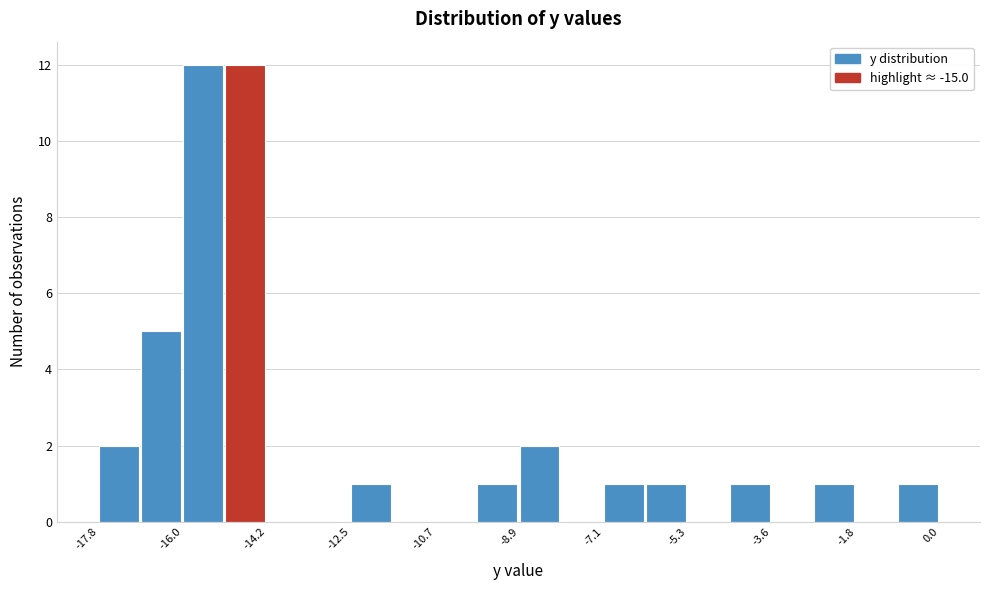

Reading left to right, list every bar in this chart as the range it spans on the x-axis followed by its height. Neither the bar edges nor the heights are printed on the chart, so give them approximately, as read against the axes.

-17.8 to -17.0: 2
-17.0 to -16.0: 5
-16.0 to -15.2: 12
-15.2 to -14.2: 12
-14.2 to -13.4: 0
-13.4 to -12.4: 0
-12.4 to -11.6: 1
-11.6 to -10.6: 0
-10.6 to -9.8: 0
-9.8 to -8.8: 1
-8.8 to -8.0: 2
-8.0 to -7.2: 0
-7.2 to -6.2: 1
-6.2 to -5.4: 1
-5.4 to -4.4: 0
-4.4 to -3.6: 1
-3.6 to -2.6: 0
-2.6 to -1.8: 1
-1.8 to -0.8: 0
-0.8 to 0.0: 1